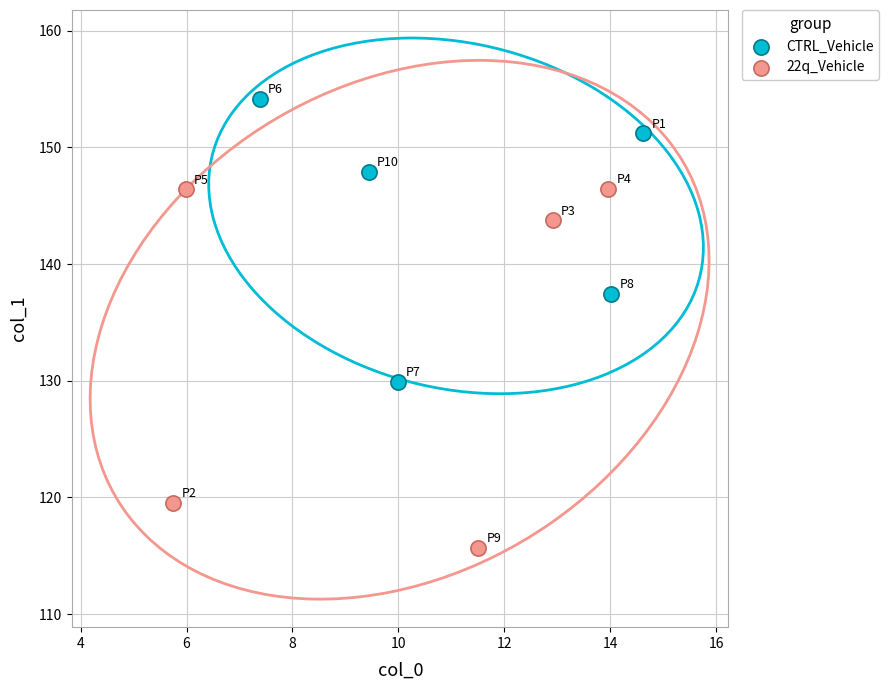

Which series contains the lowest Y value?

22q_Vehicle